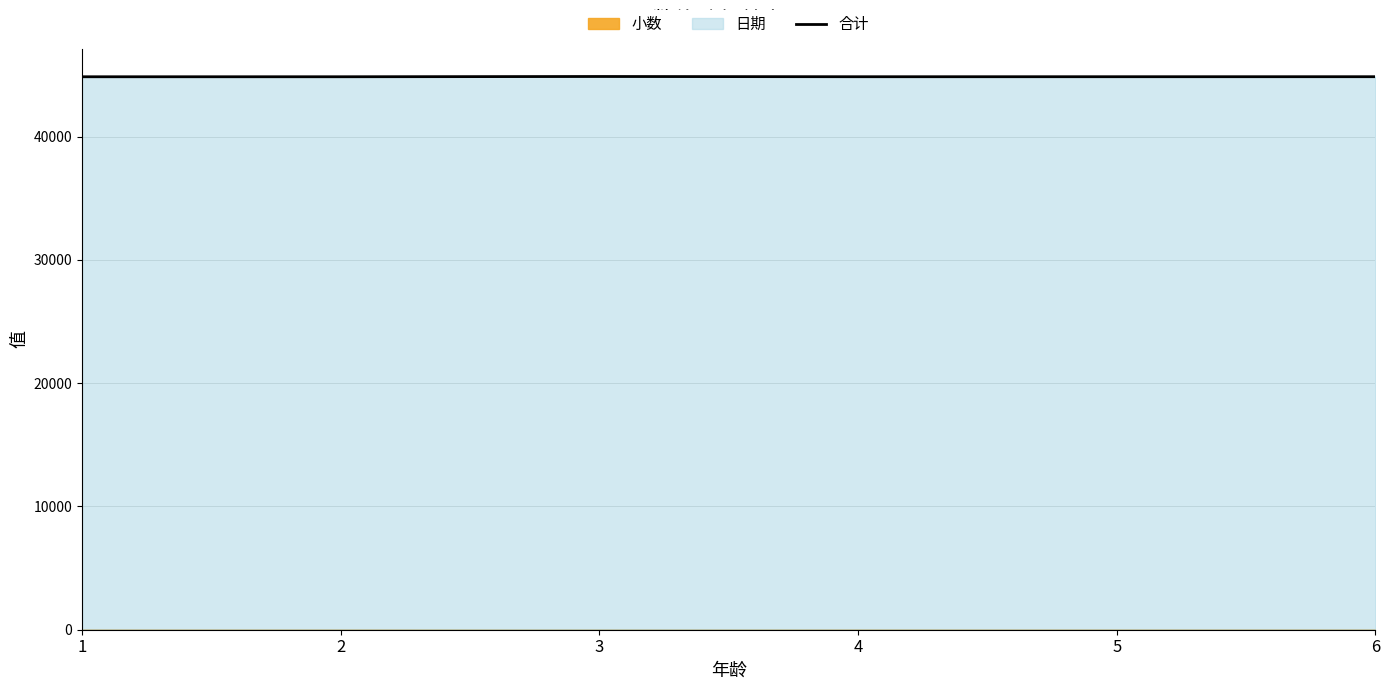

Count the number of categories in the chart.

6